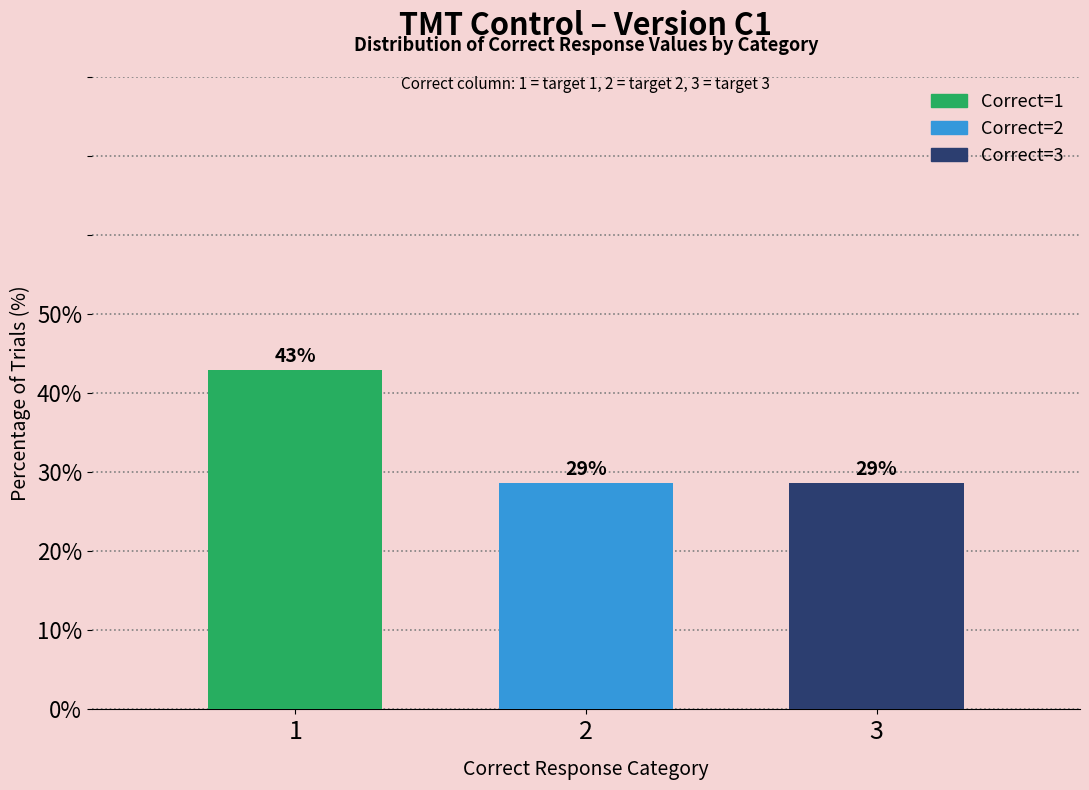

How many bars are there in total?

3